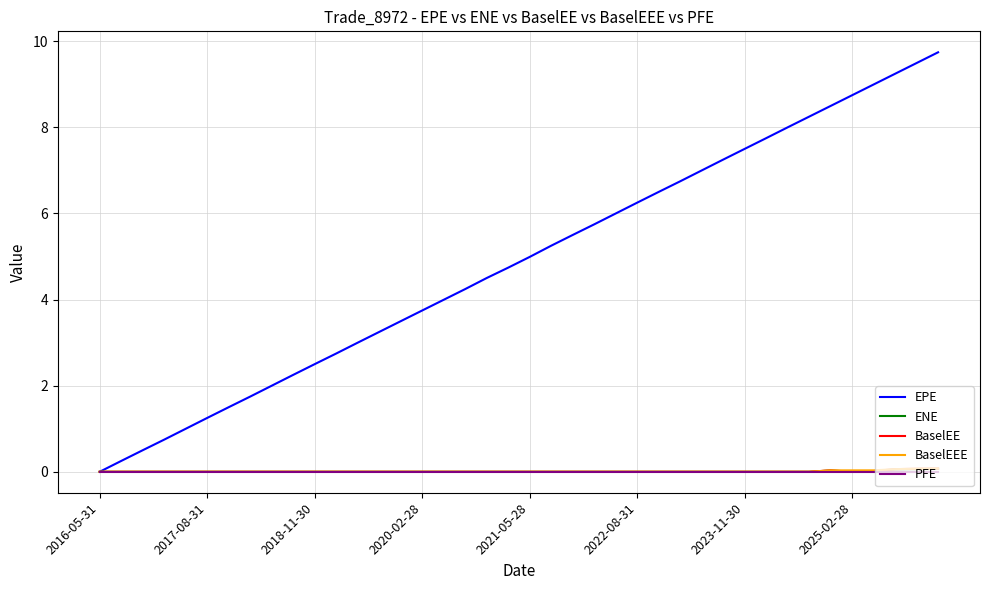

Which series has the largest total across all categories?

EPE